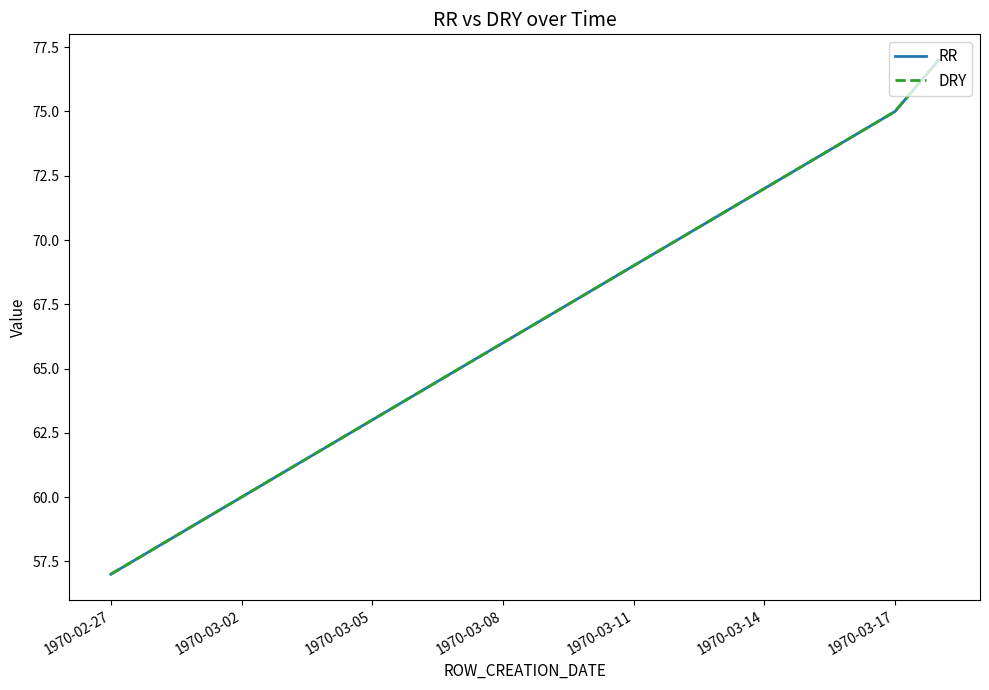

Reading right to left, transcribe all the data shown in this chart.

RR: 77	75	74	73	72	71	70	69	68	67	66	65	64	63	62	61	60	59	58	57
DRY: 77	75	74	73	72	71	70	69	68	67	66	65	64	63	62	61	60	59	58	57